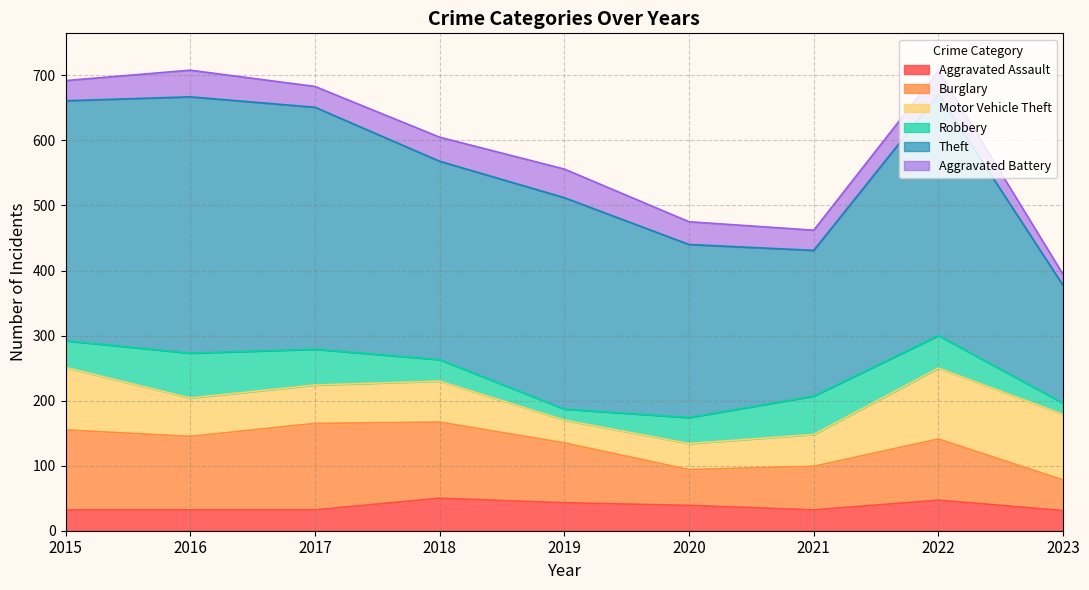

How many lines are shown in the chart?

6